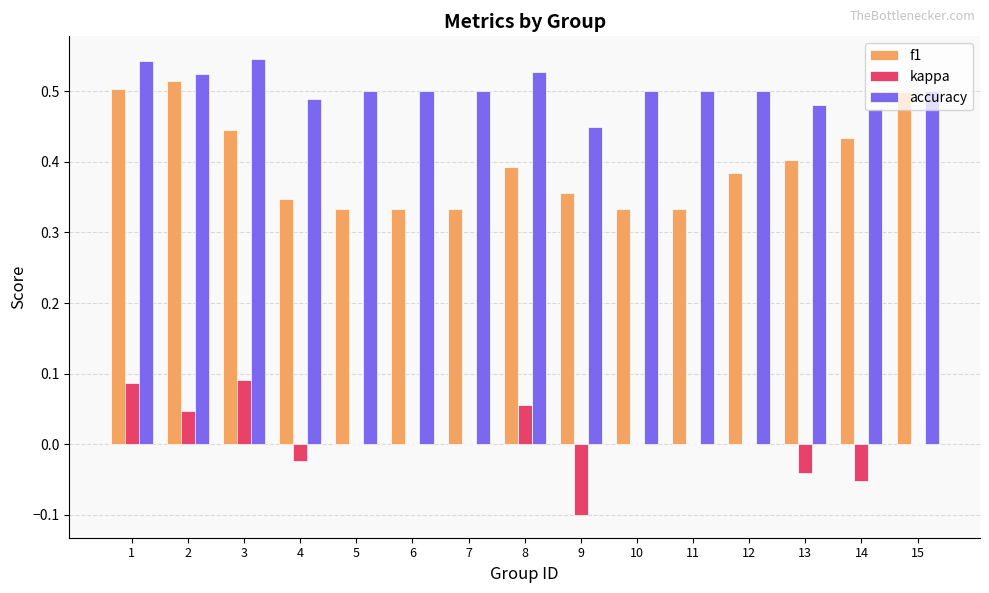

At which category is the sum across all series the highest?

1